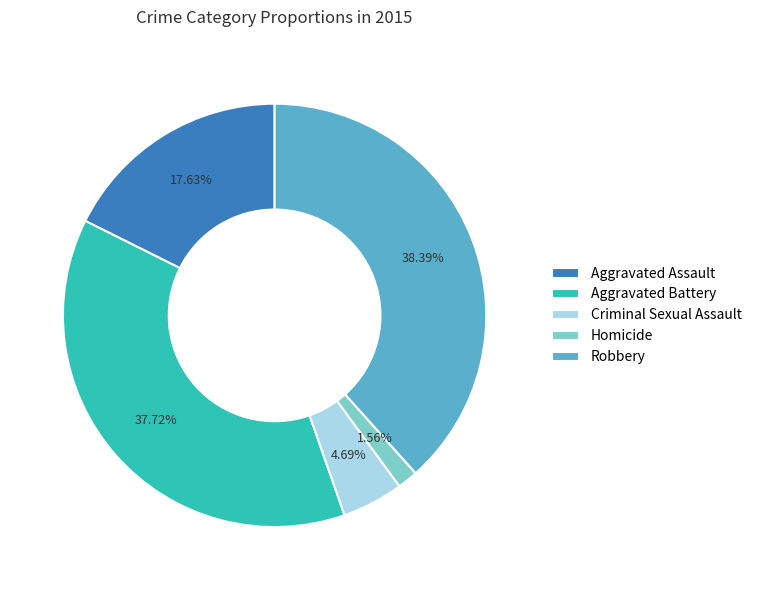

What is the ratio of the value at Robbery to the value at Criminal Sexual Assault?

8.2